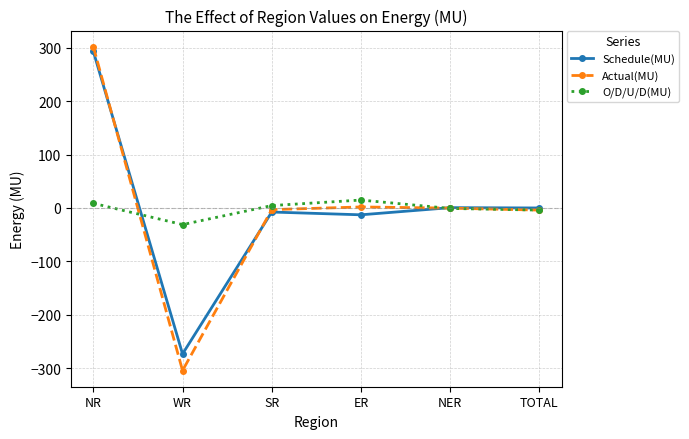

What are all the series names shown in the legend?

Schedule(MU), Actual(MU), O/D/U/D(MU)